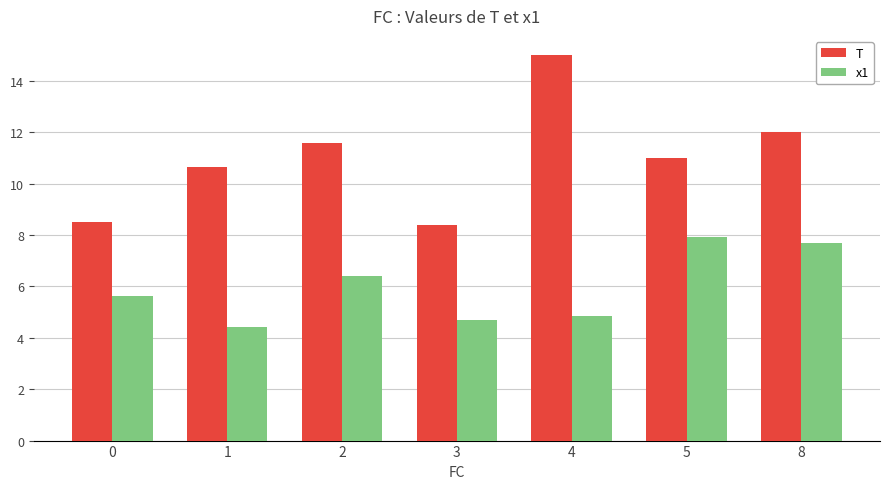

What are all the series names shown in the legend?

T, x1